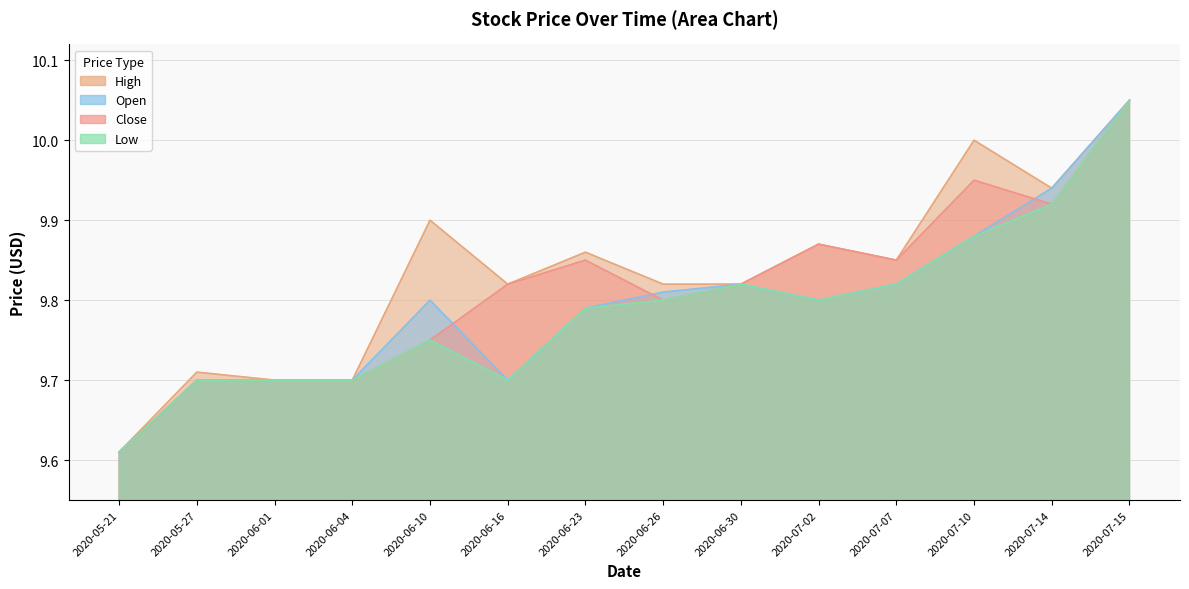

The Open series shows 9.7 at 2020-05-27. True or false?

True